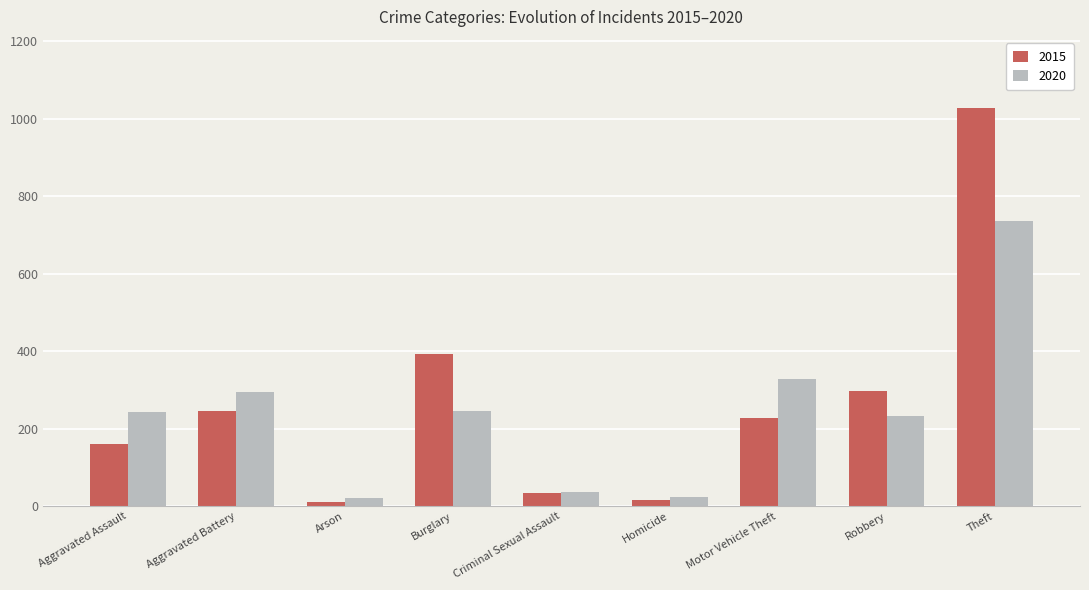

Which series has the largest total across all categories?

2015